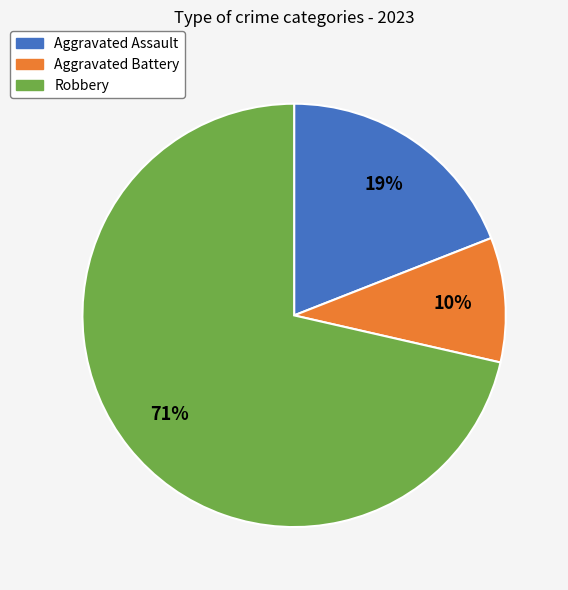

What is the majority slice?

Robbery